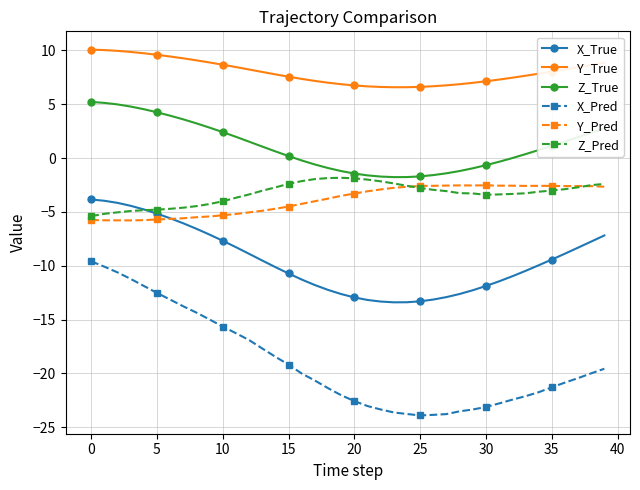

What is the minimum value for X_Pred?

-23.9